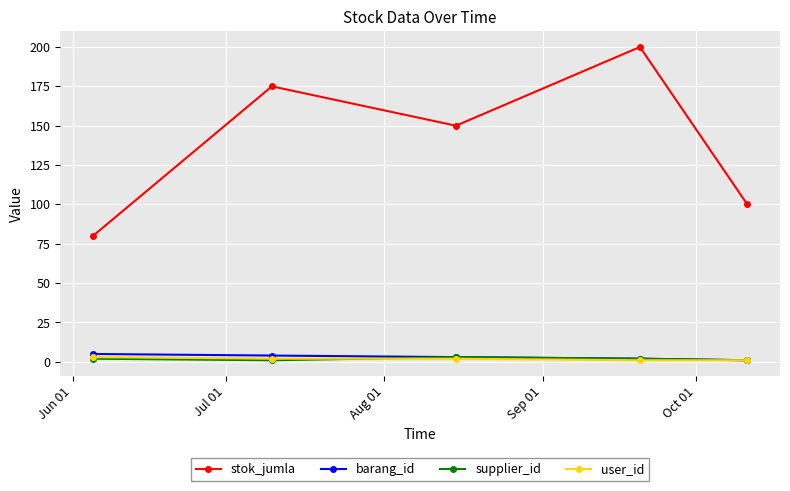

Which series has the widest spread of values?

stok_jumla